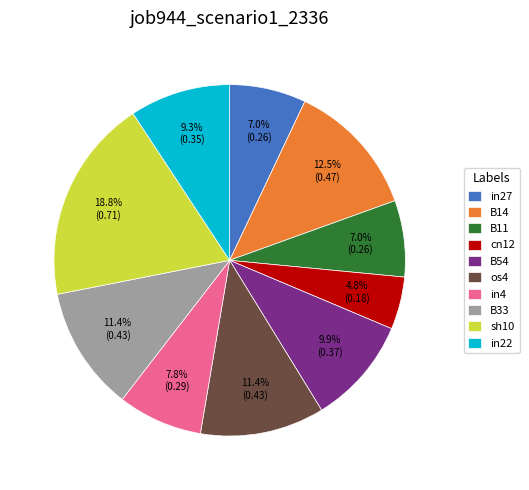

How many segments does this pie chart have?

10